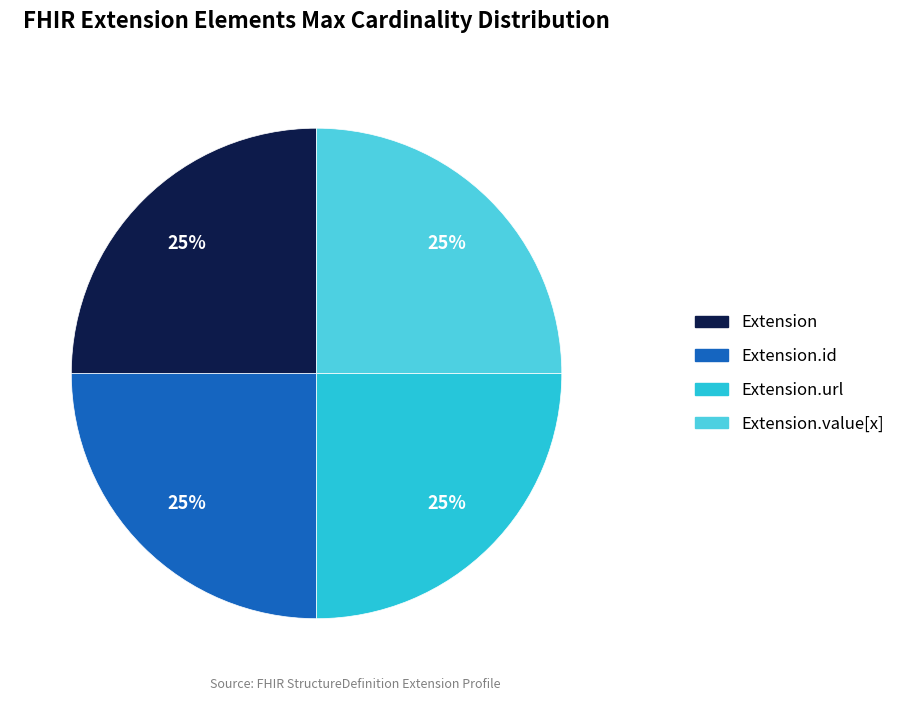

To the nearest percent, what is the average slice percentage?

25%